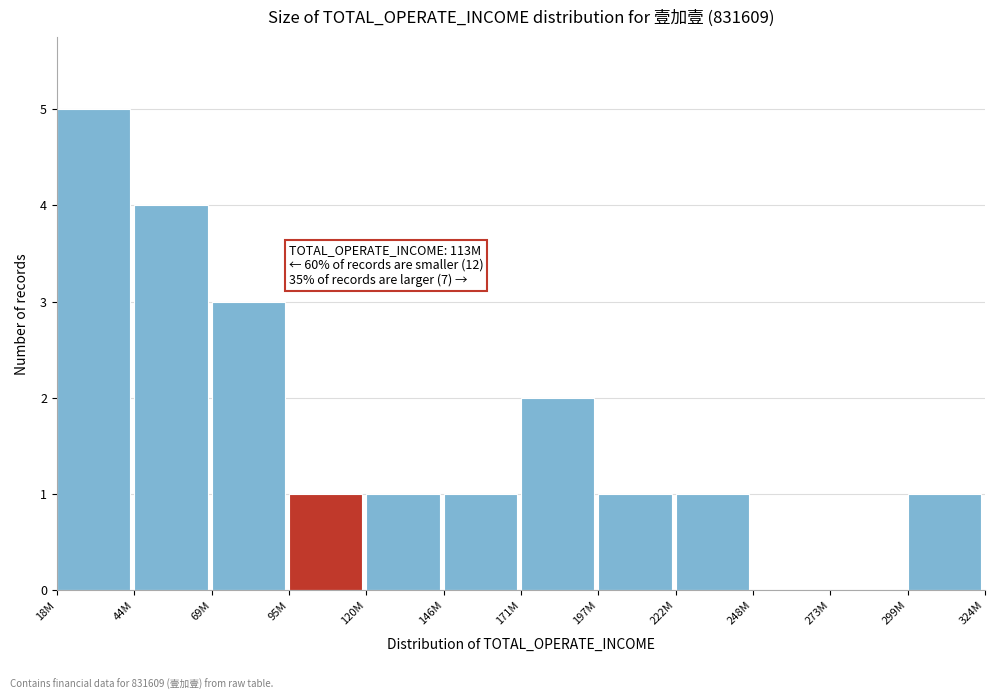

Reading left to right, transcribe all the data shown in this chart.

18M=5	44M=4	69M=3	95M=1	120M=1	146M=1	171M=2	197M=1	222M=1	248M=0	273M=0	299M=1